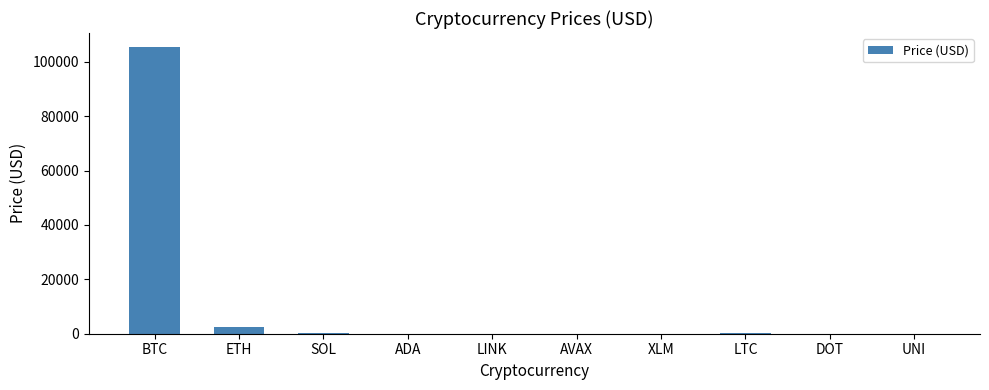

True or false: the data shows 105360.9 at BTC.

True